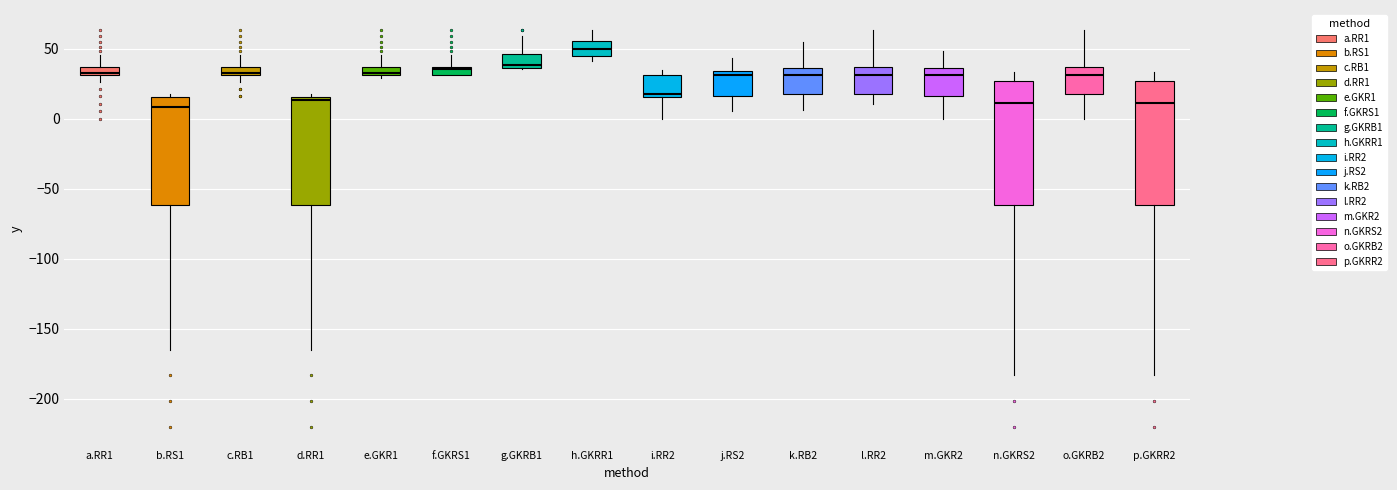

Where is the upper edge of the box for o.GKRB2 on the y-axis? The values are not printed on the chart, so give them approximately, as read against the axis.

35